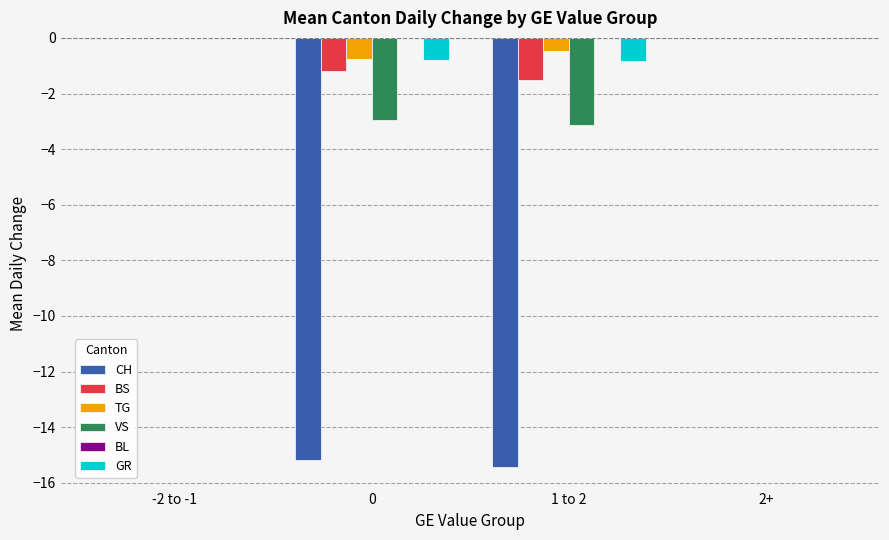

What is the difference between the BS values at -2 to -1 and 0?

1.2